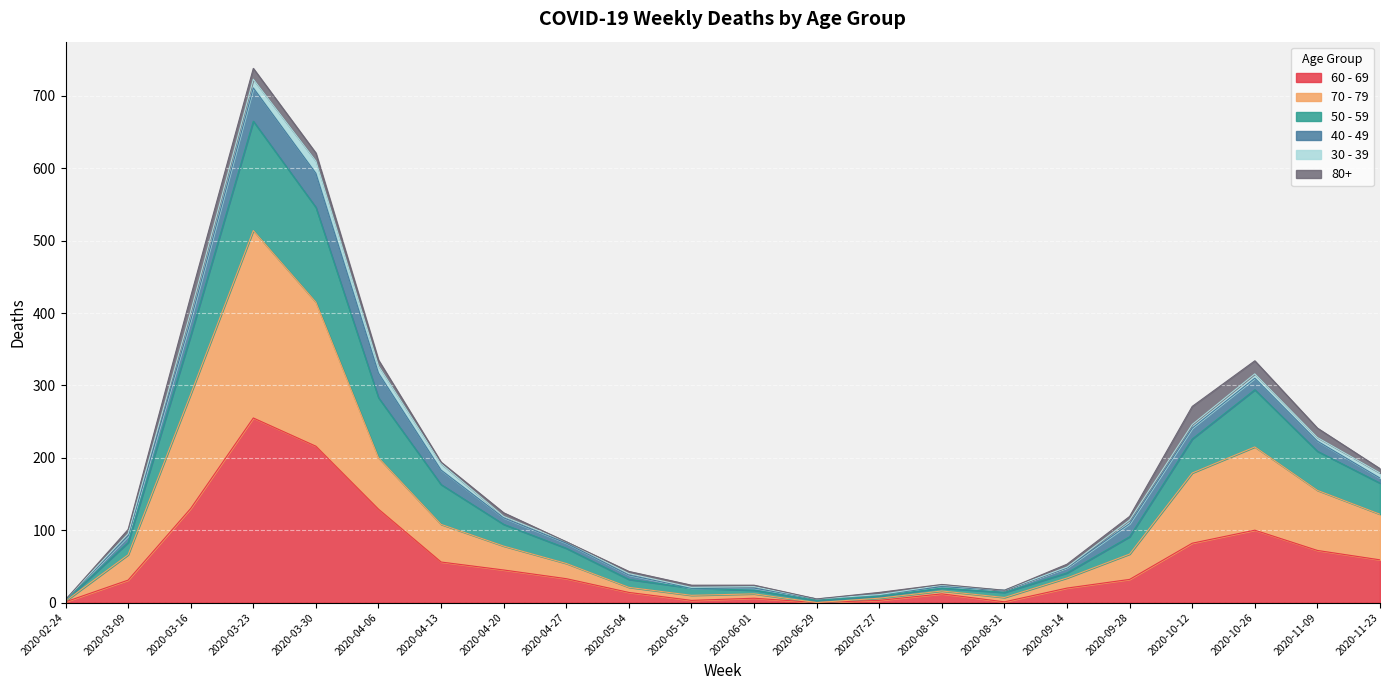

At which category is the sum across all series the highest?

2020-03-23